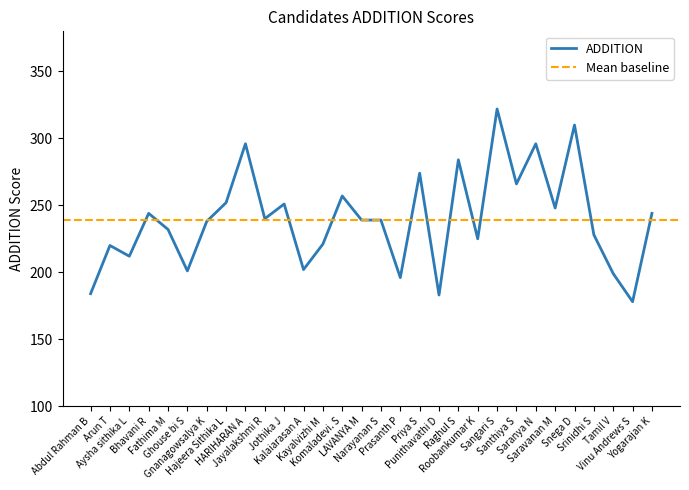

At which label is the value closest to 250?

Jothika J